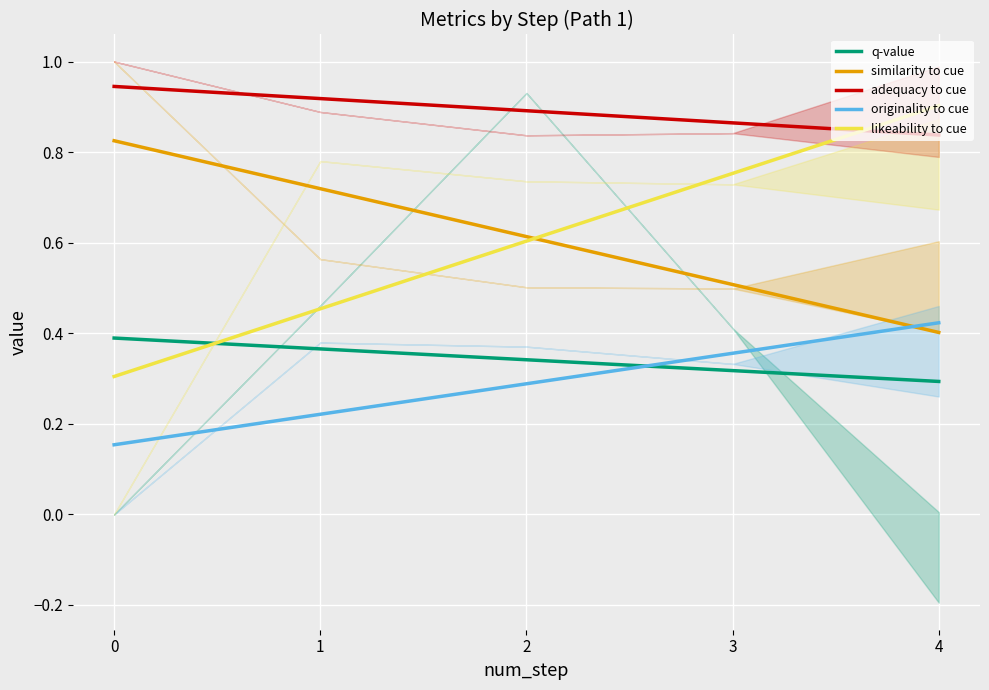

What is the maximum value for adequacy to cue?

0.9